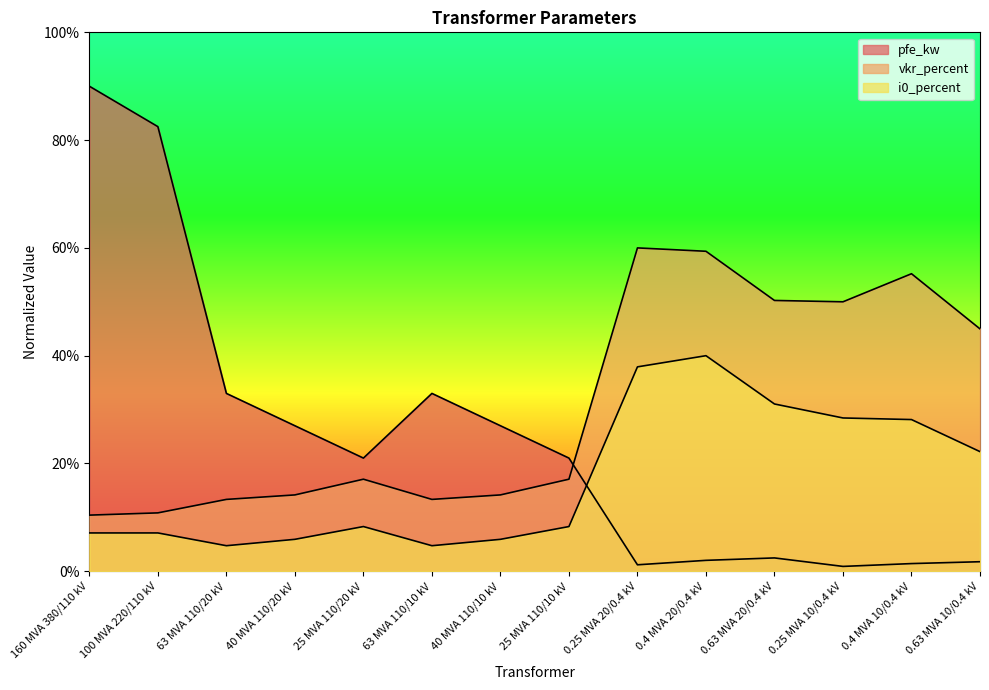

Reading right to left, what are all the values shown in this chart?

pfe_kw: 0.63 MVA 10/0.4 kV=1.8	0.4 MVA 10/0.4 kV=1.4	0.25 MVA 10/0.4 kV=0.9	0.63 MVA 20/0.4 kV=2.5	0.4 MVA 20/0.4 kV=2.0	0.25 MVA 20/0.4 kV=1.2	25 MVA 110/10 kV=21.0	40 MVA 110/10 kV=27.0	63 MVA 110/10 kV=33.0	25 MVA 110/20 kV=21.0	40 MVA 110/20 kV=27.0	63 MVA 110/20 kV=33.0	100 MVA 220/110 kV=82.5	160 MVA 380/110 kV=90.0
vkr_percent: 0.63 MVA 10/0.4 kV=45.0	0.4 MVA 10/0.4 kV=55.2	0.25 MVA 10/0.4 kV=50.0	0.63 MVA 20/0.4 kV=50.2	0.4 MVA 20/0.4 kV=59.4	0.25 MVA 20/0.4 kV=60.0	25 MVA 110/10 kV=17.1	40 MVA 110/10 kV=14.2	63 MVA 110/10 kV=13.3	25 MVA 110/20 kV=17.1	40 MVA 110/20 kV=14.2	63 MVA 110/20 kV=13.3	100 MVA 220/110 kV=10.8	160 MVA 380/110 kV=10.4
i0_percent: 0.63 MVA 10/0.4 kV=22.2	0.4 MVA 10/0.4 kV=28.1	0.25 MVA 10/0.4 kV=28.4	0.63 MVA 20/0.4 kV=31.0	0.4 MVA 20/0.4 kV=40.0	0.25 MVA 20/0.4 kV=37.9	25 MVA 110/10 kV=8.3	40 MVA 110/10 kV=5.9	63 MVA 110/10 kV=4.7	25 MVA 110/20 kV=8.3	40 MVA 110/20 kV=5.9	63 MVA 110/20 kV=4.7	100 MVA 220/110 kV=7.1	160 MVA 380/110 kV=7.1